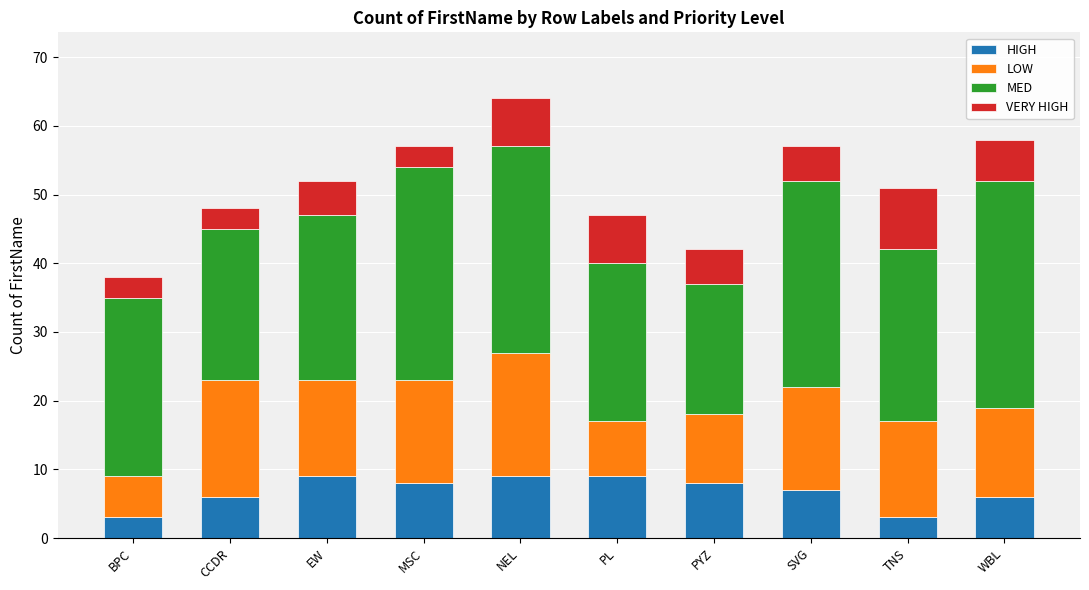

What is the highest value of the HIGH series?

9